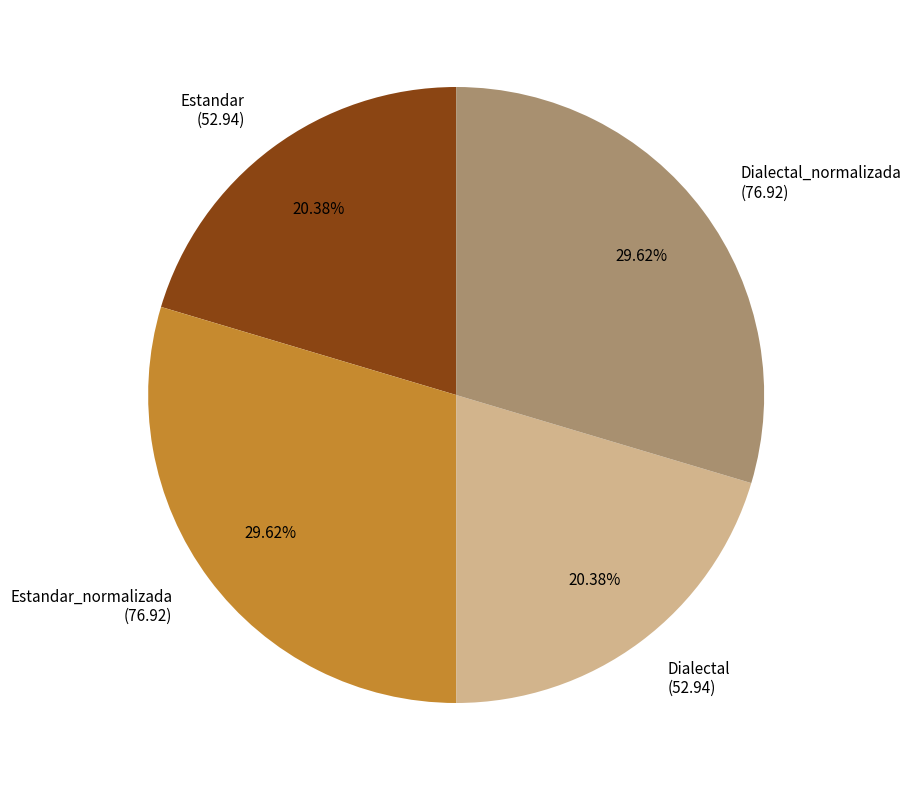

Between Dialectal (52.94) and Dialectal_normalizada (76.92), which is larger?

Dialectal_normalizada (76.92)